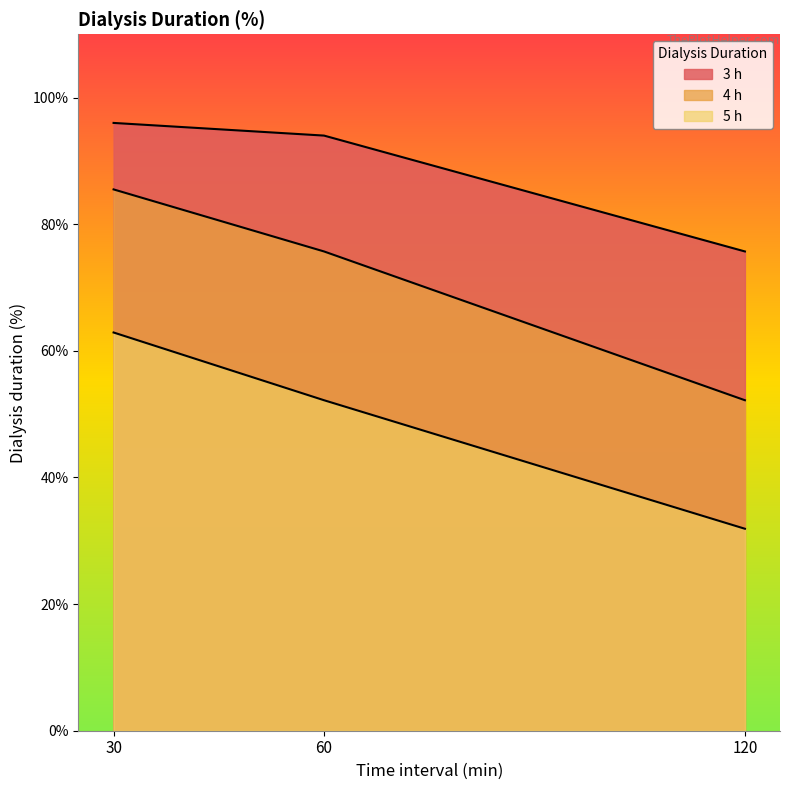

What is the value of the 5 h point at the 3rd from the left?

31.9